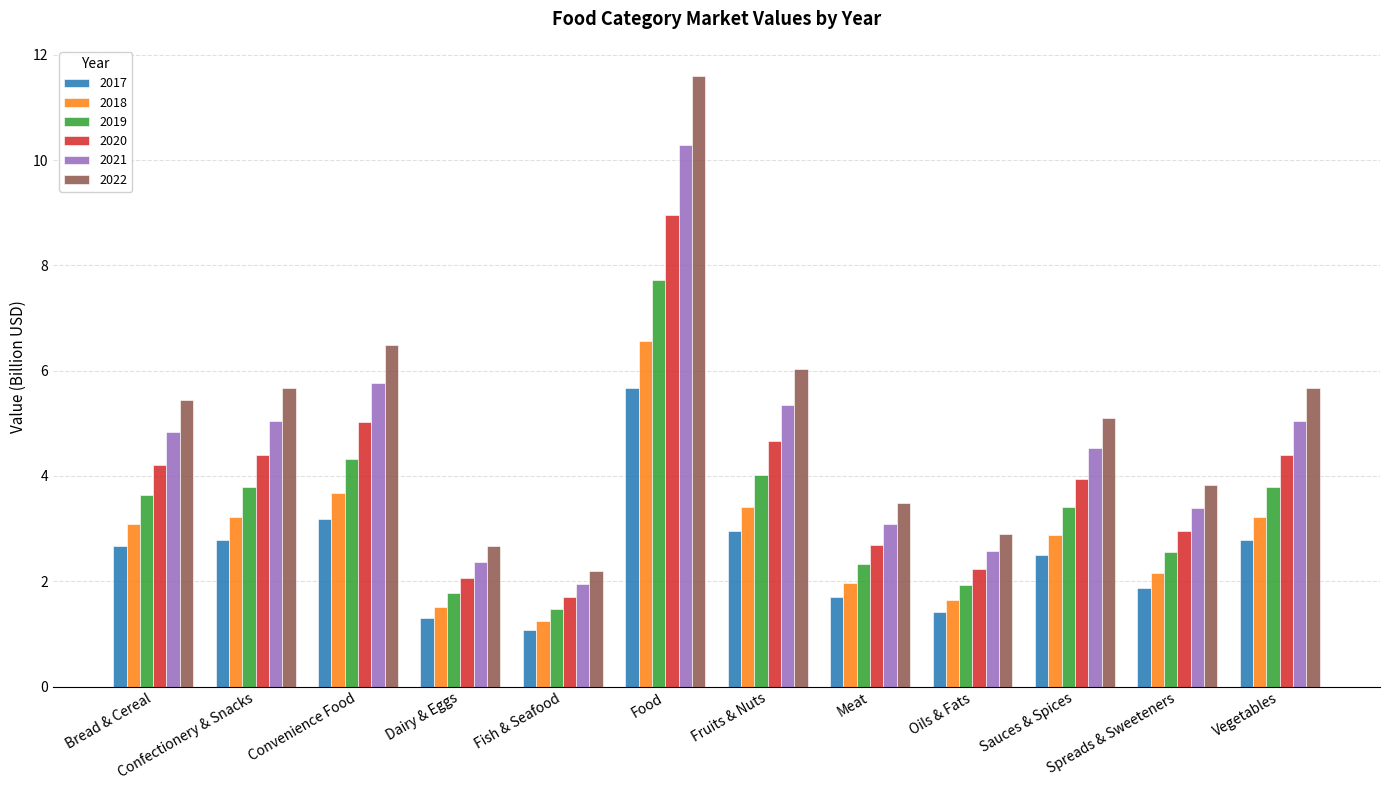

What is the approximate value of 2021 at Fish & Seafood?

2.0